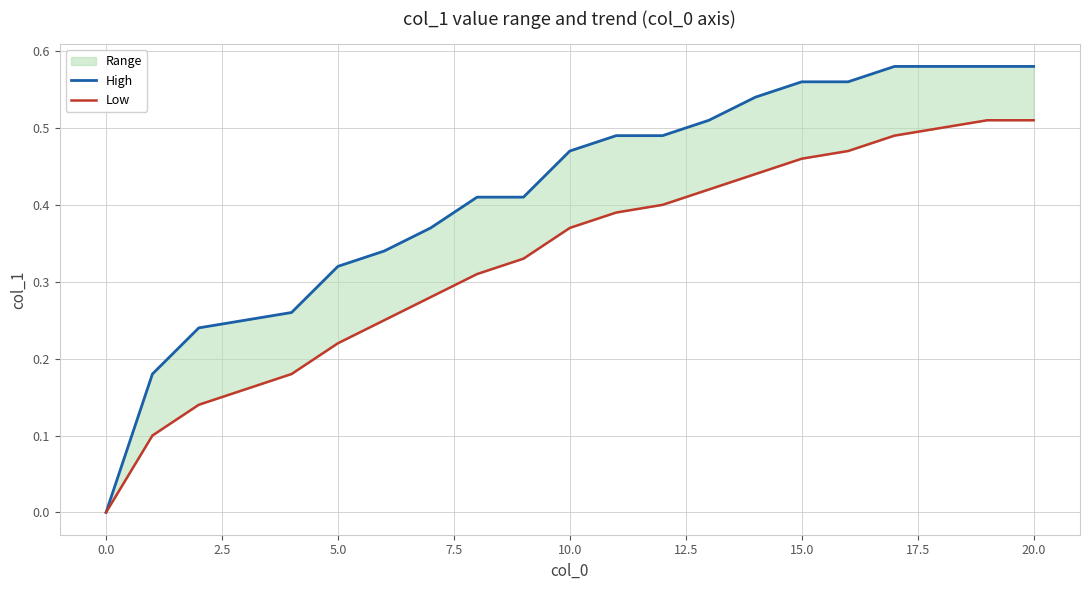

Which series has the widest spread of values?

High